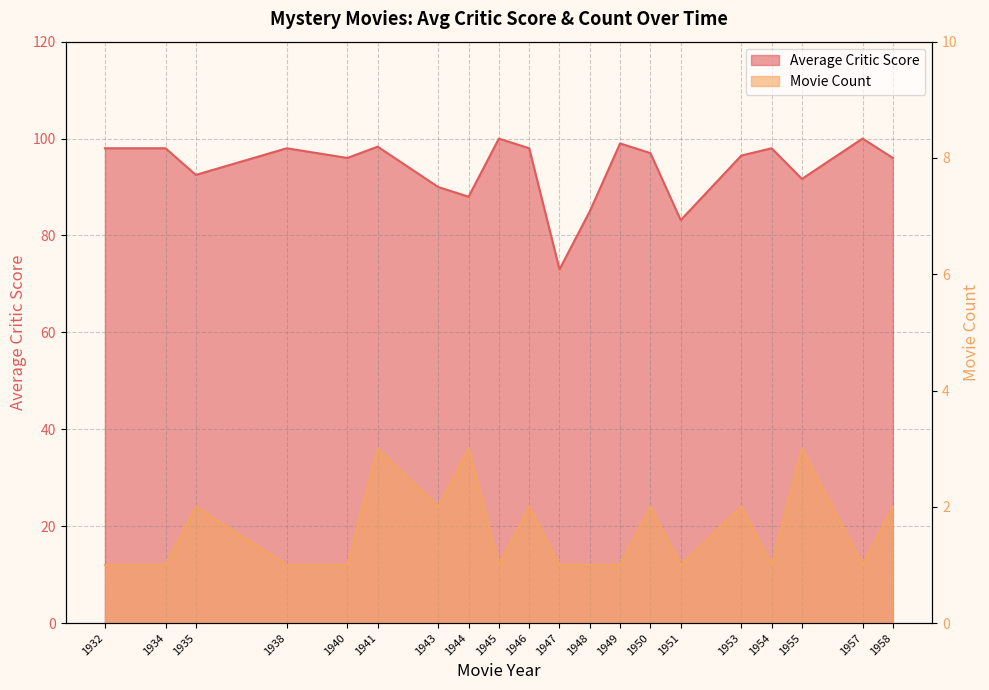

At which label does Average_Critic_Score reach its peak?

1945